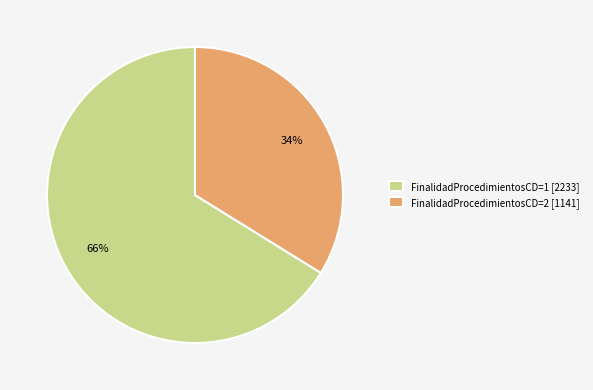

Rank the categories by value from lowest to highest.

FinalidadProcedimientosCD=2, FinalidadProcedimientosCD=1